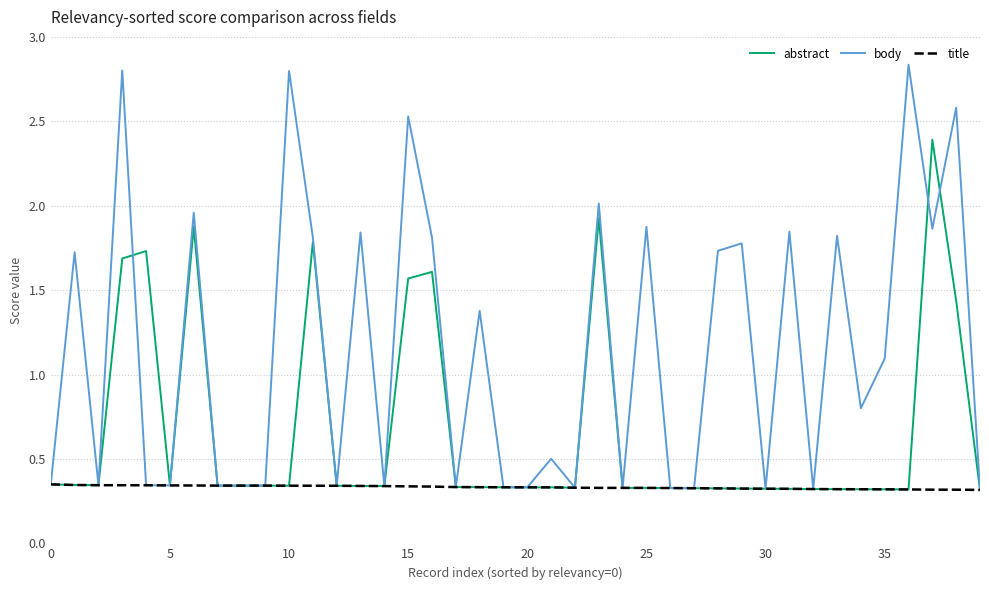

What is the difference between the maximum and minimum values in the abstract series?

2.1